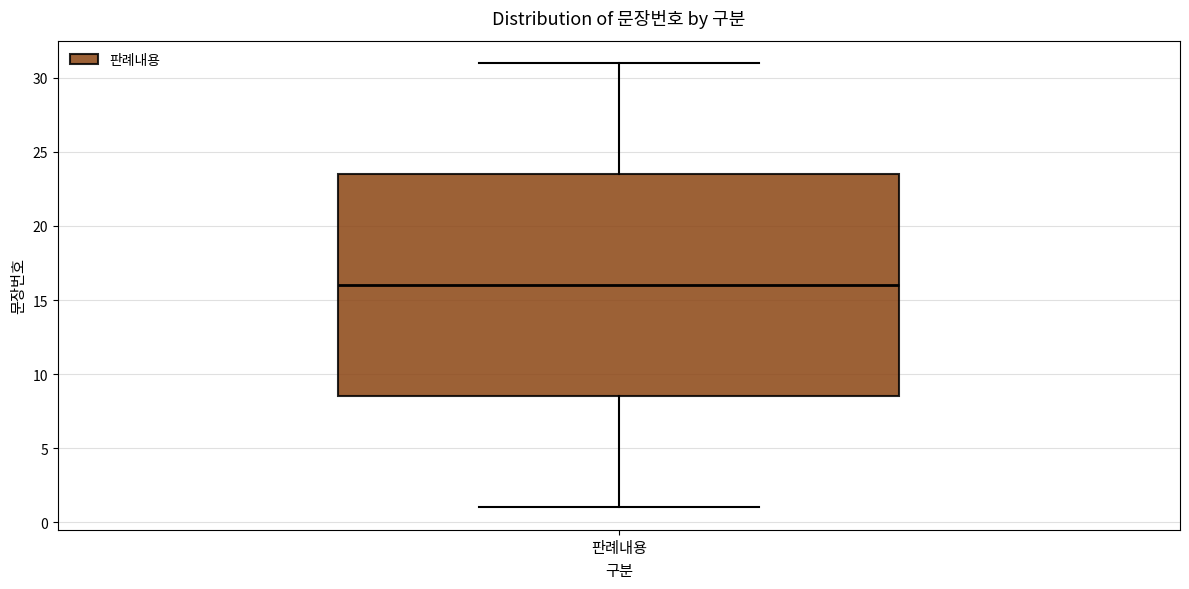

Transcribe this box plot: give where the median line is, the range the box spans, and where the two whiskers end, as read against the y-axis. The values are not printed on the chart, so give them approximately, as read against the axis.

median 16.0, box 8.5 to 23.5, whiskers 1.0 to 31.0